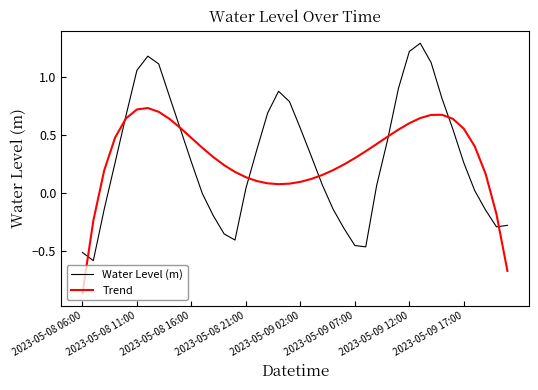

Which series has the widest spread of values?

Water Level (m)